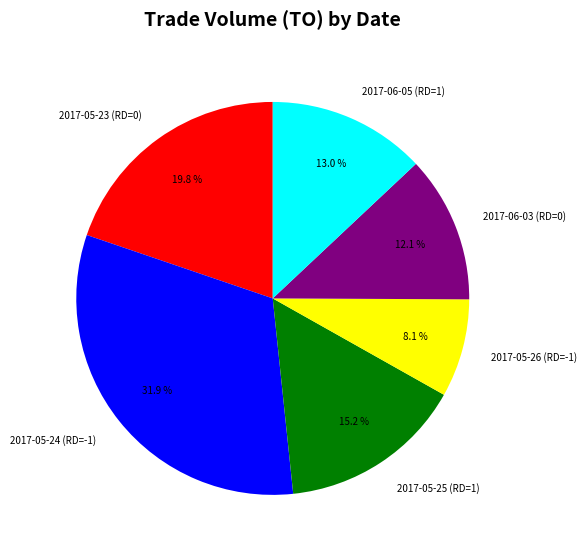

Which slice is the smallest?

2017-05-26 (RD=-1)